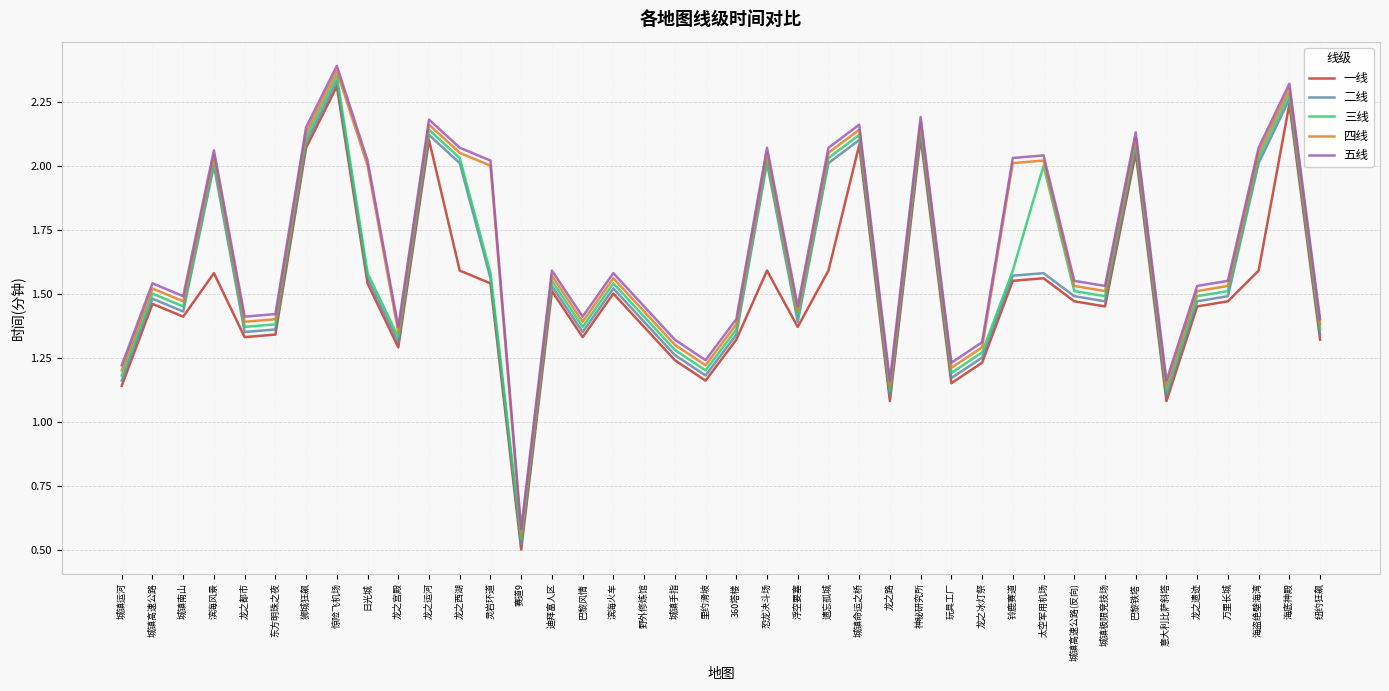

What position from the left is 灵岩环道?

13